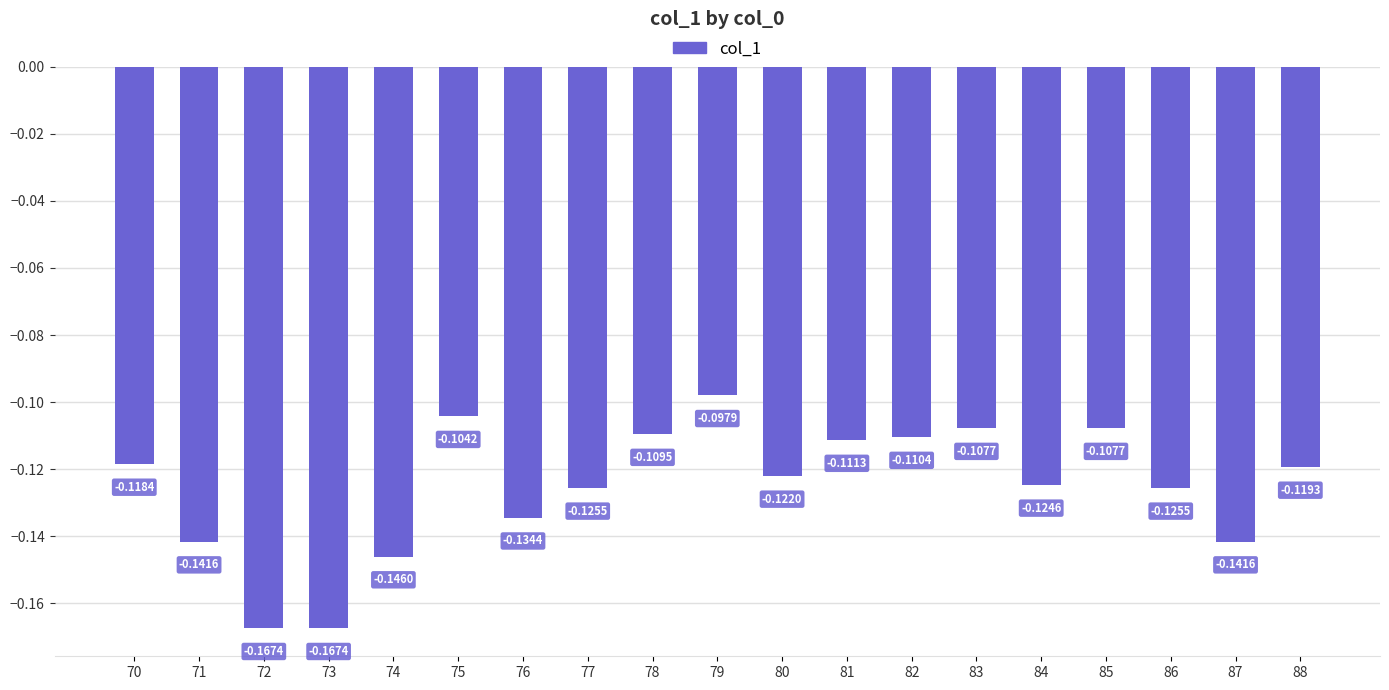

Which has a higher value, 77 or 82?

82